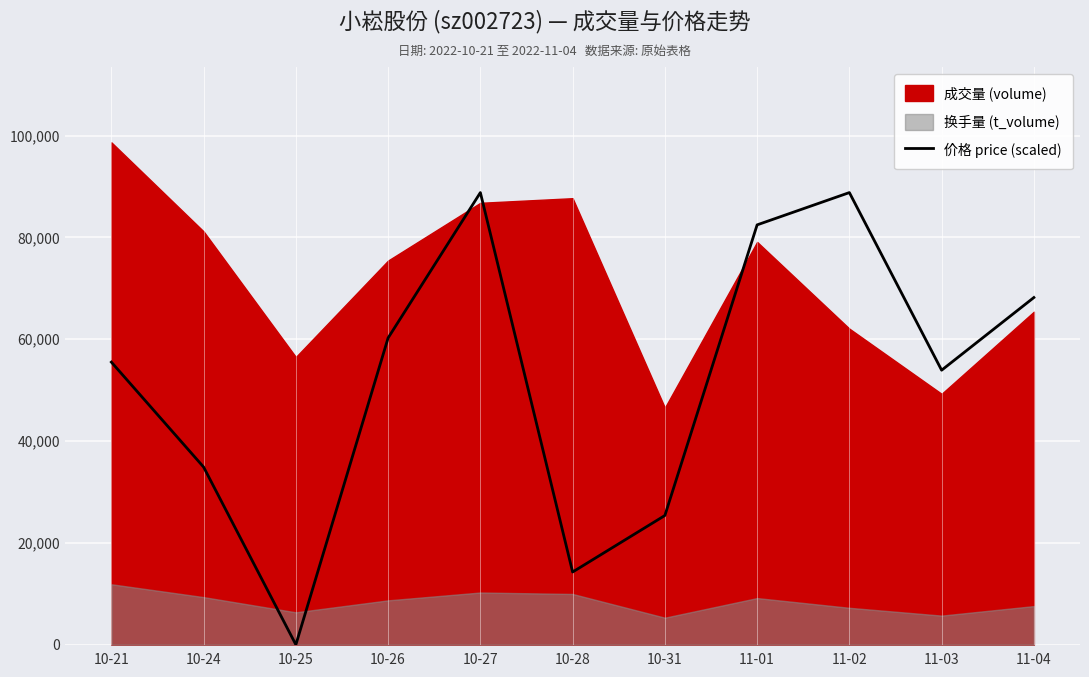

At which label is the value closest to 44406?

10-24